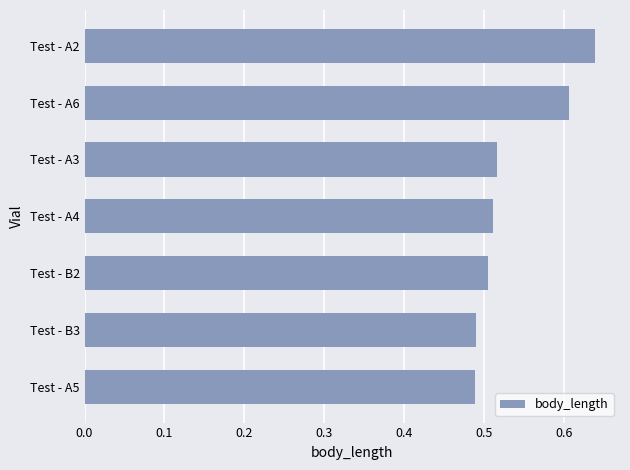

How many bars are there in total?

7